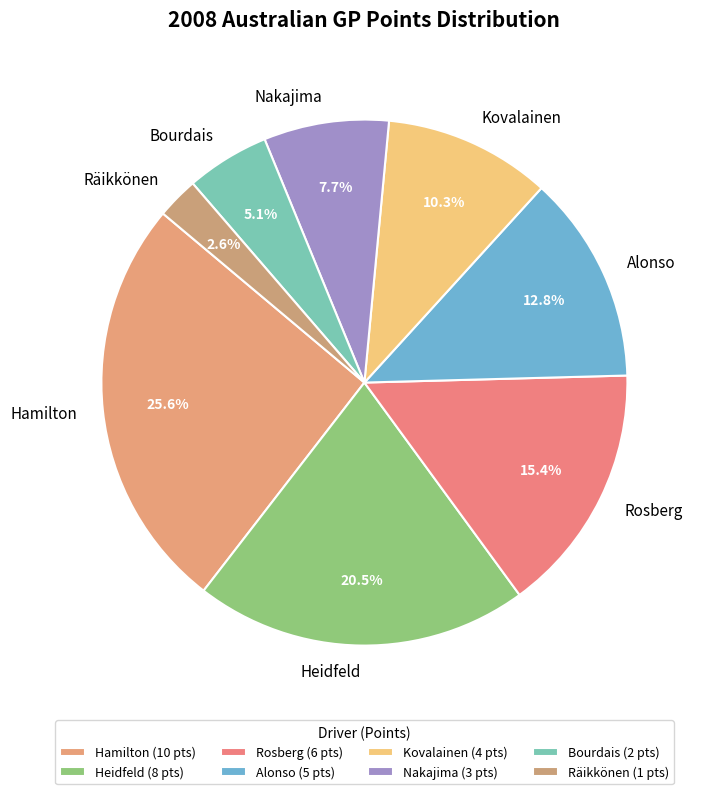

How many slices are in this pie chart?

8